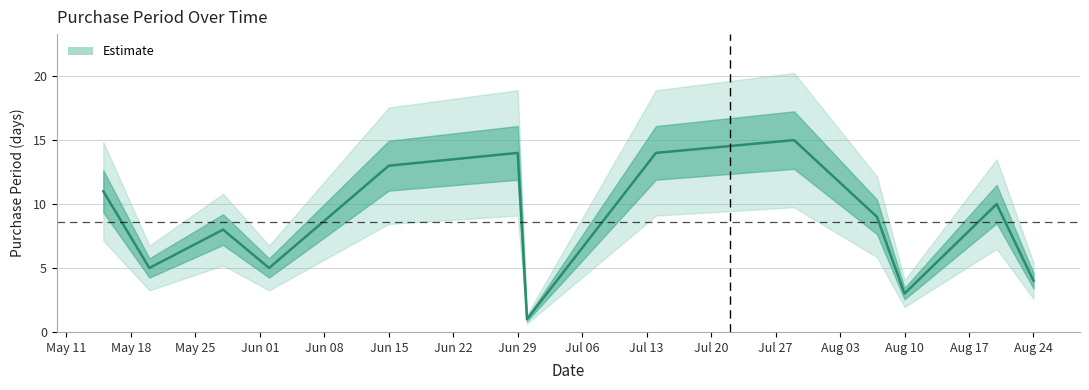

At which category does the data reach its first local peak?

2015-05-28